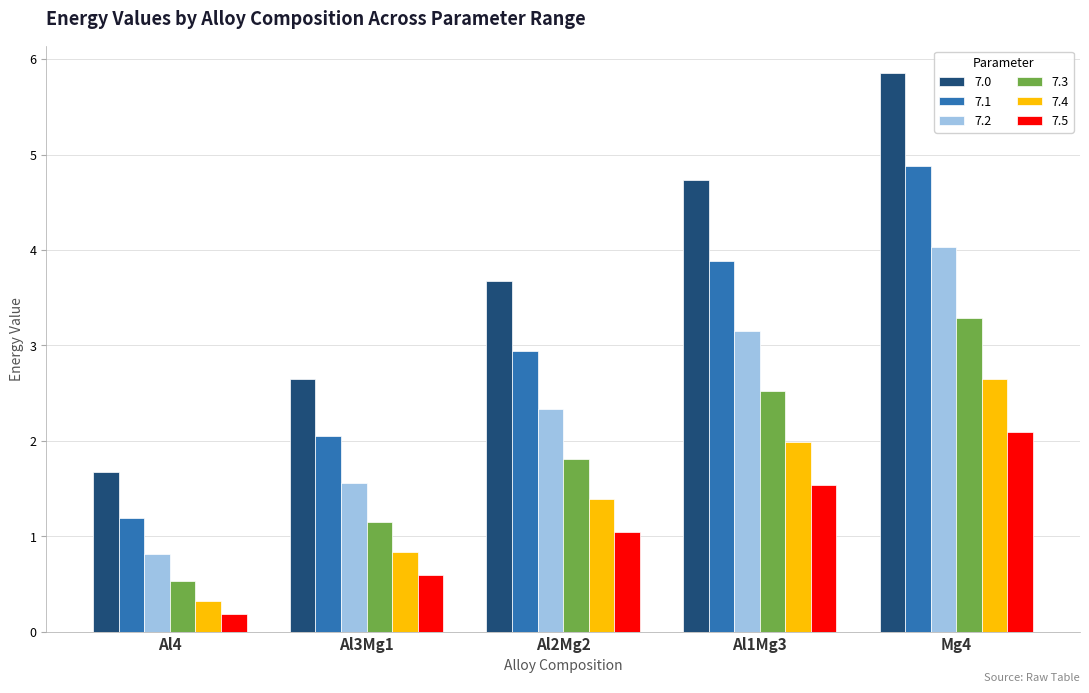

List the labels in order of 7.1 value, largest first.

Mg4, Al1Mg3, Al2Mg2, Al3Mg1, Al4